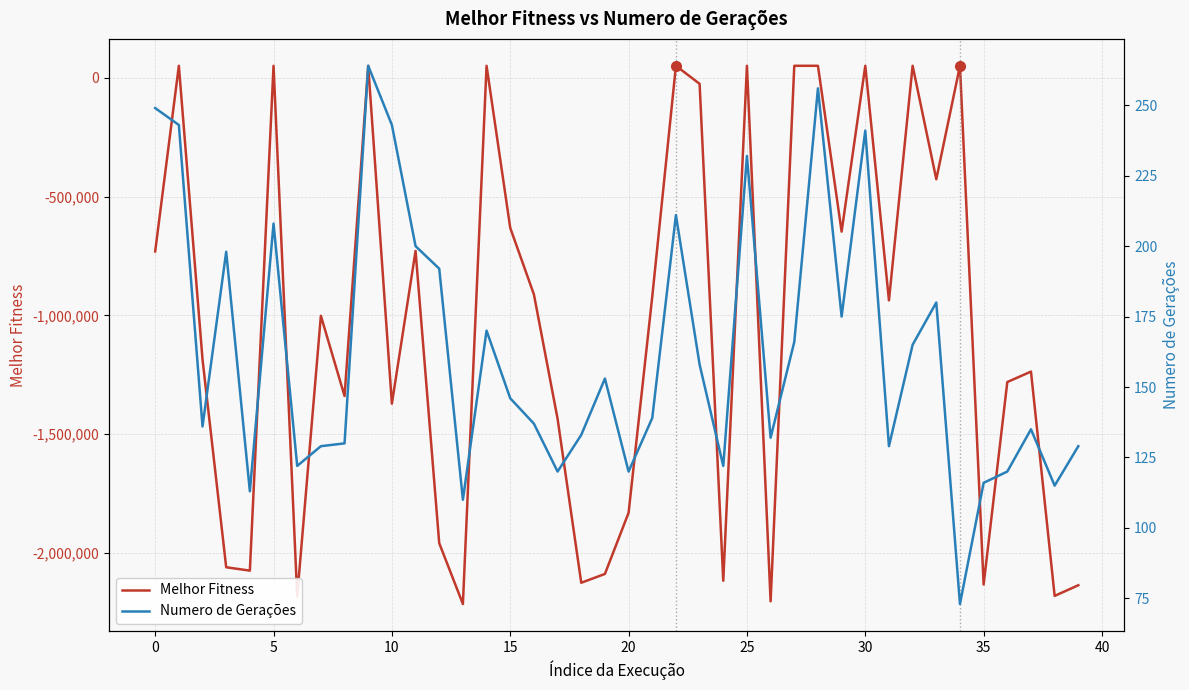

At which category is the sum across all series the highest?

28